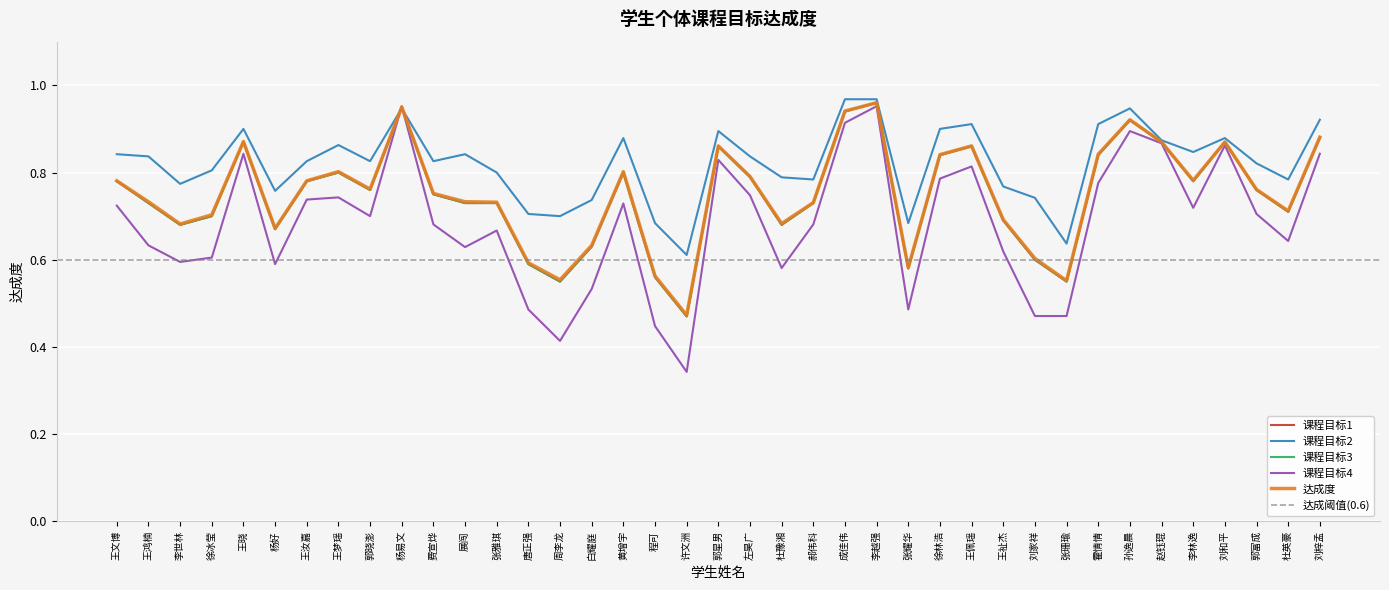

At which label is 课程目标3 closest to 0?

许文洲